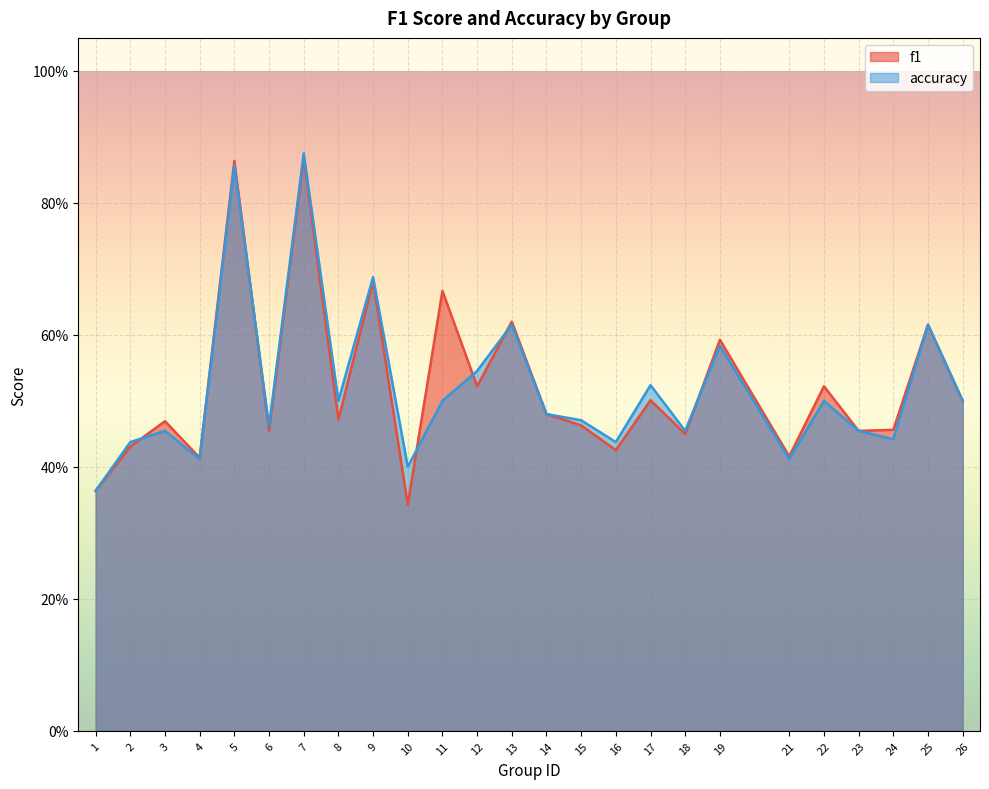

Reading right to left, what are all the values shown in this chart?

f1: 0.5	0.6	0.5	0.5	0.5	0.4	0.6	0.5	0.5	0.4	0.5	0.5	0.6	0.5	0.7	0.3	0.7	0.5	0.9	0.5	0.9	0.4	0.5	0.4	0.4
accuracy: 0.5	0.6	0.4	0.5	0.5	0.4	0.6	0.5	0.5	0.4	0.5	0.5	0.6	0.5	0.5	0.4	0.7	0.5	0.9	0.5	0.9	0.4	0.5	0.4	0.4